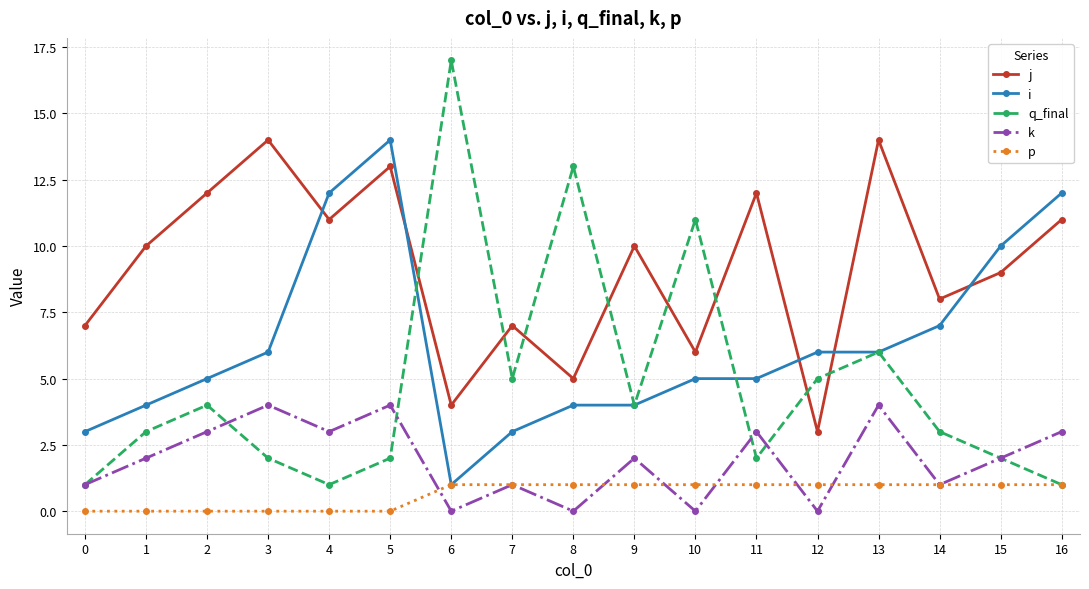

Between which two adjacent categories do i and q_final first intersect?

5 and 6